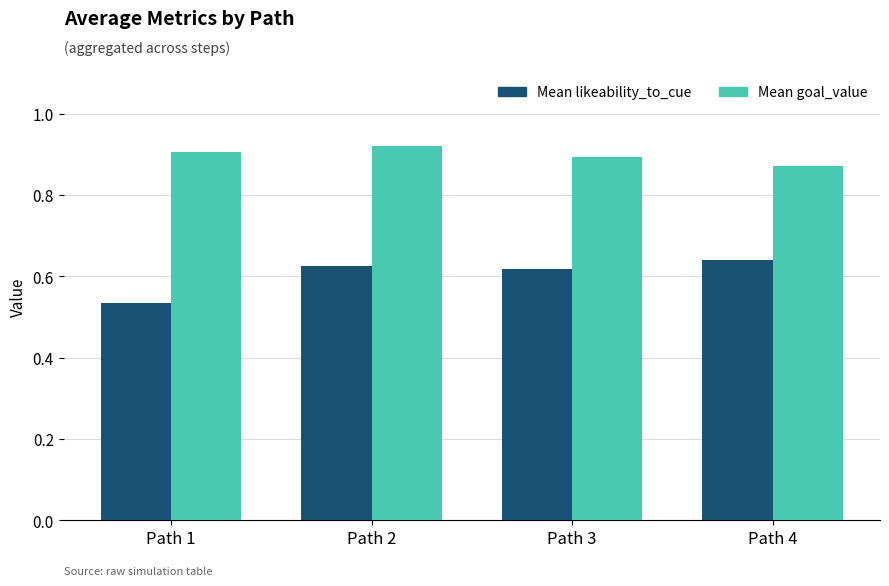

Is the value of Mean goal_value at Path 2 greater than the value of Mean likeability_to_cue at Path 4?

Yes